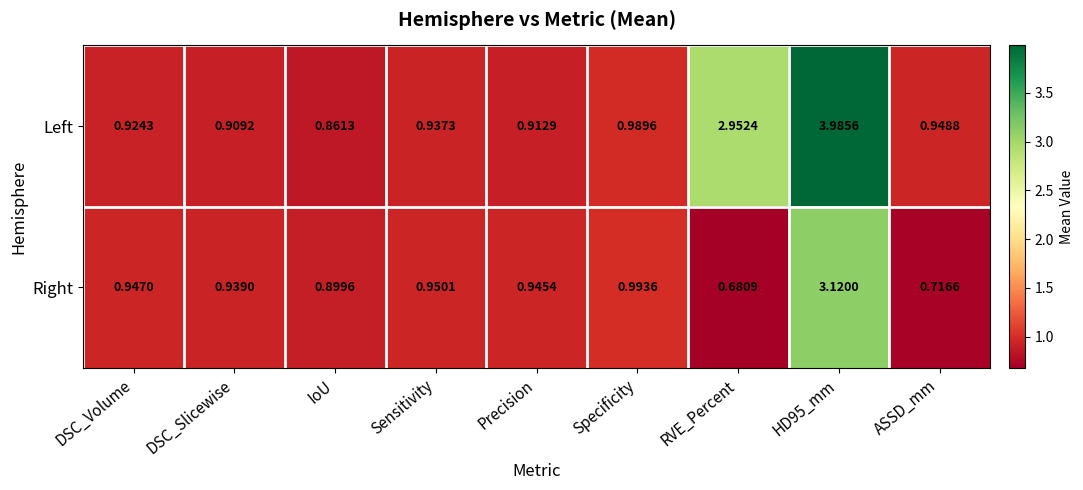

Is the value of Left at ASSD_mm greater than the value of Right at DSC_Slicewise?

Yes